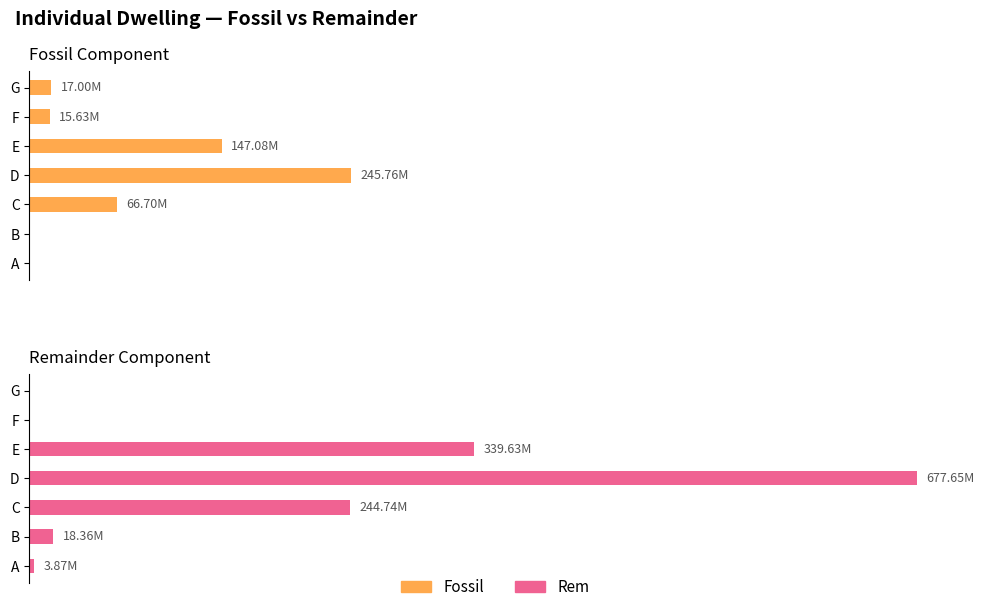

How many data points in Rem are above 18362340?

3